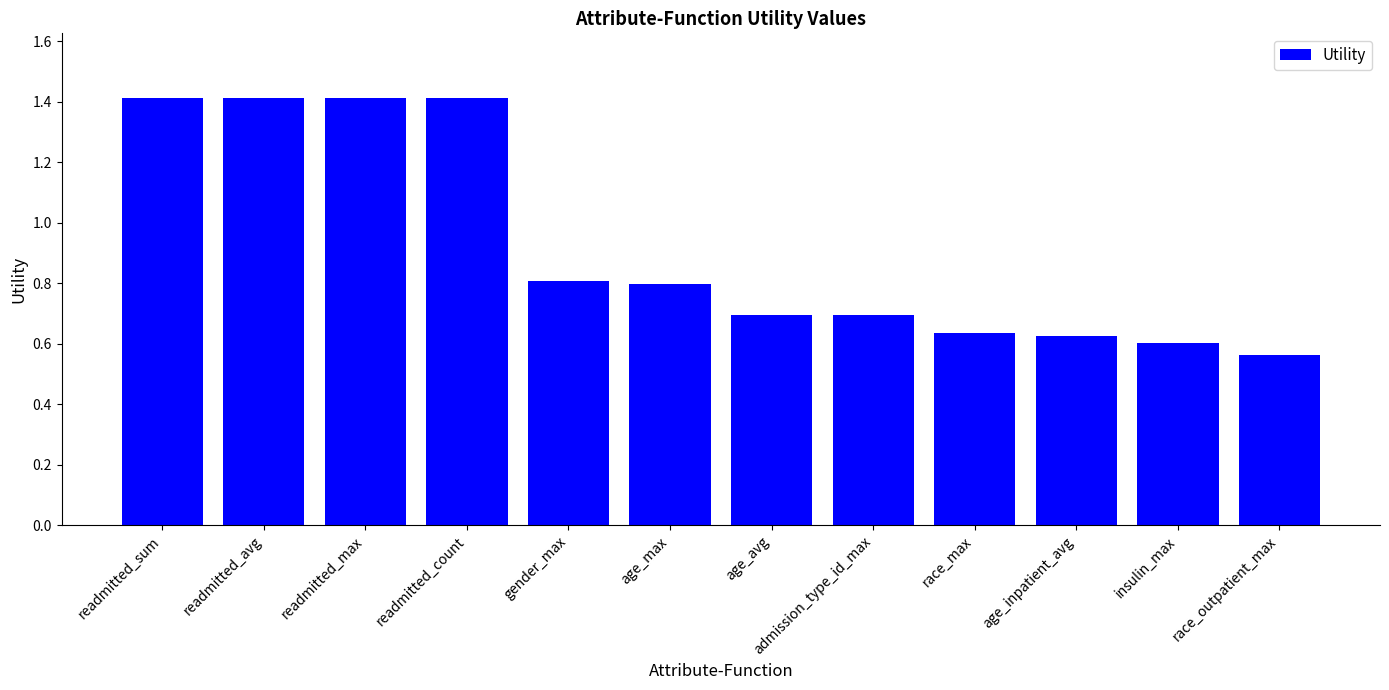

Does the chart contain stacked bars?

No